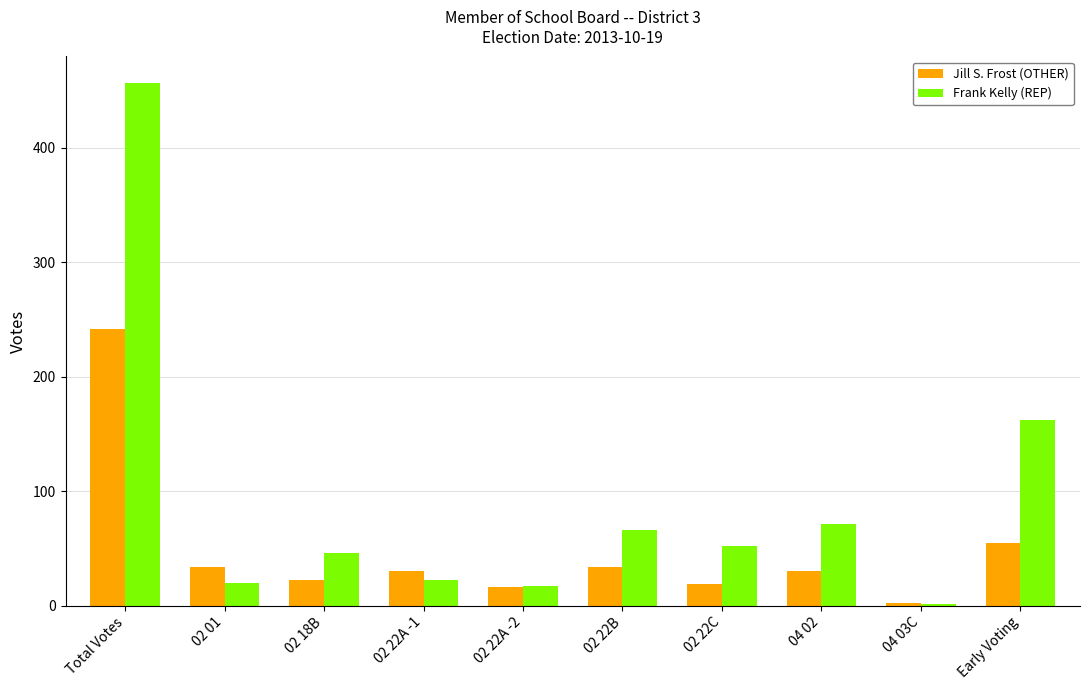

Count the number of data series in this chart.

2